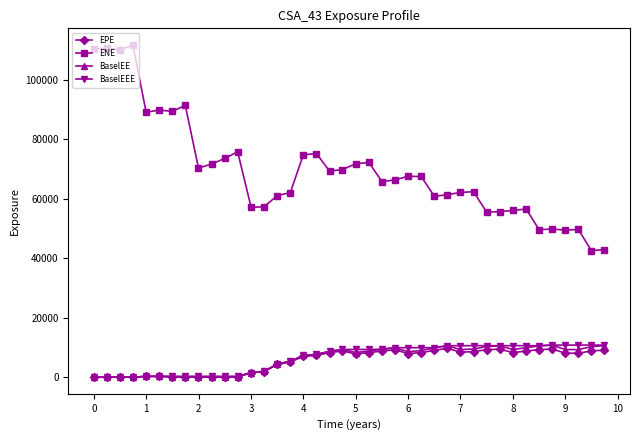

What is the value of the BaselEEE point at the 38th from the left?

10802.0